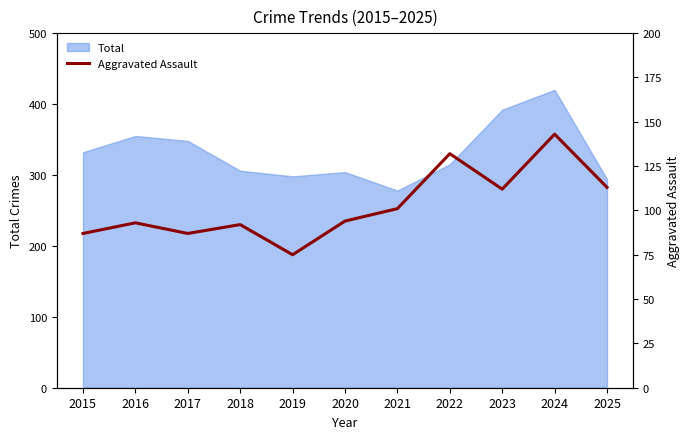

The Total series shows 103 at 2017. True or false?

False